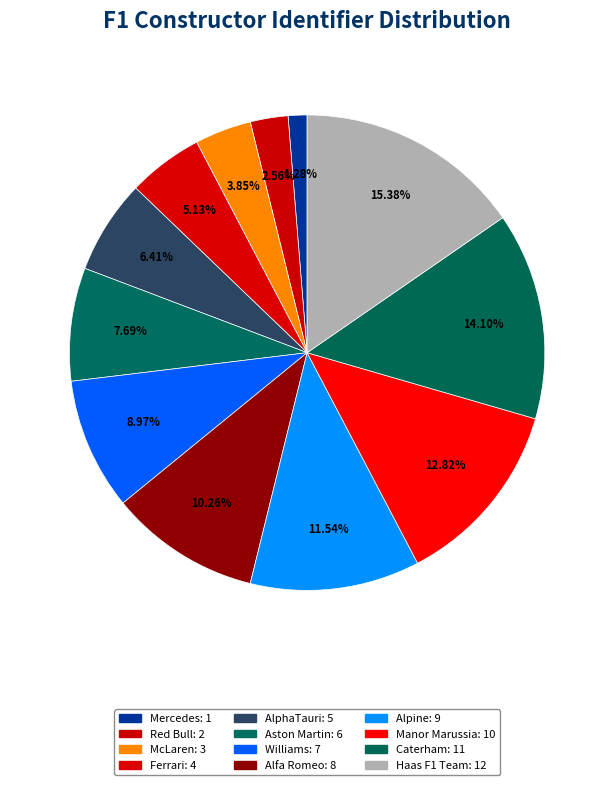

Is it true that Williams is 9% of the pie?

True